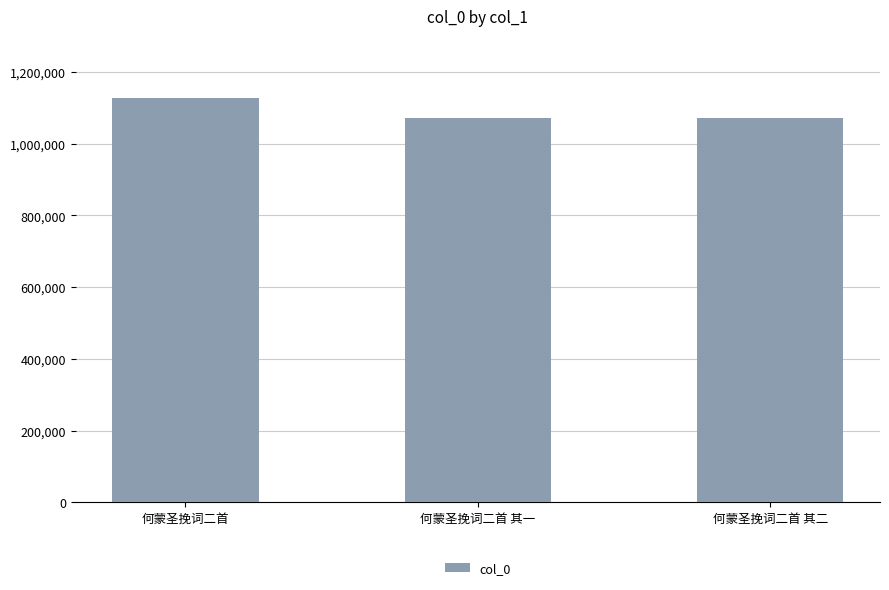

True or false: the data shows 458503 at 何蒙圣挽词二首 其二.

False